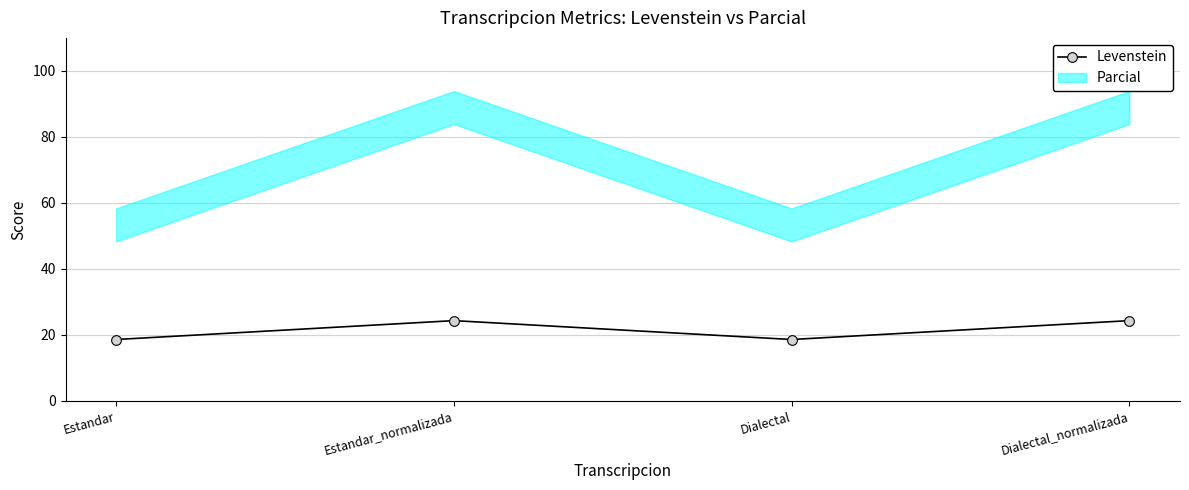

The value at Dialectal_normalizada is 24.3. True or false?

True